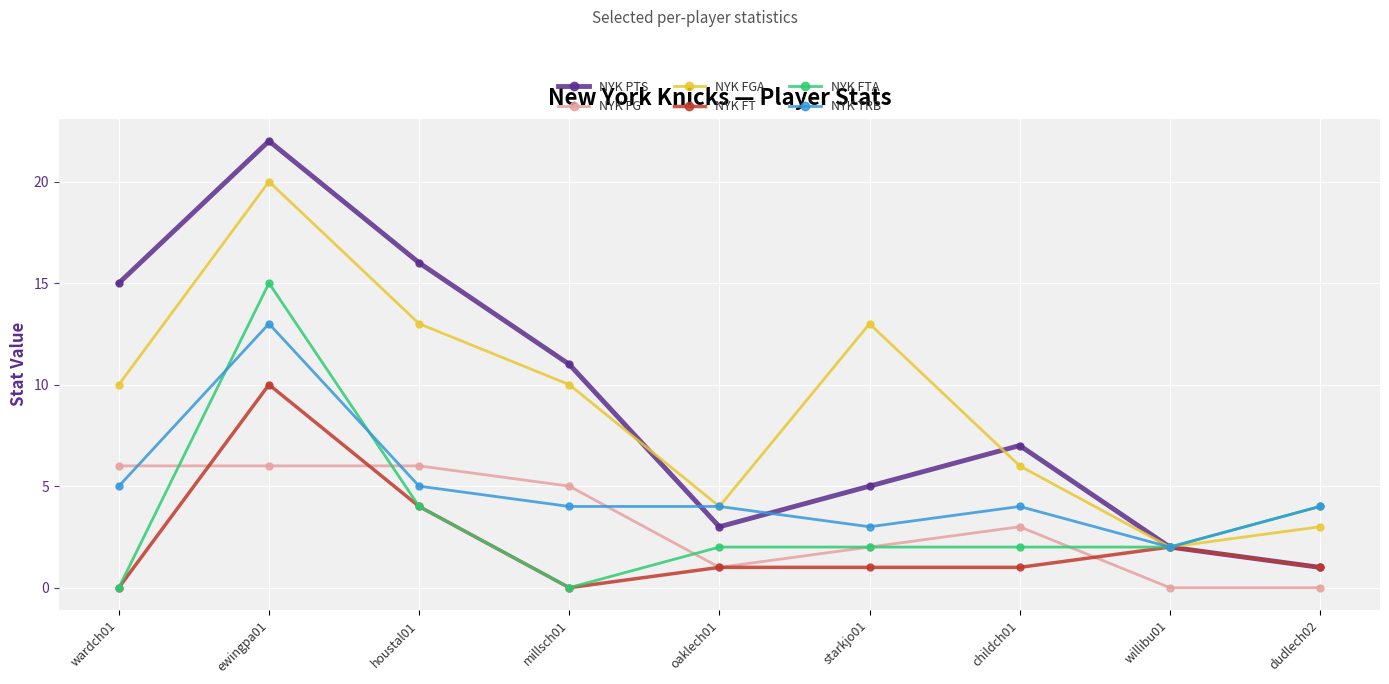

Reading left to right, transcribe all the data shown in this chart.

NYK PTS: wardch01=15	ewingpa01=22	houstal01=16	millsch01=11	oaklech01=3	starkjo01=5	childch01=7	willibu01=2	dudlech02=1
NYK FG: wardch01=6	ewingpa01=6	houstal01=6	millsch01=5	oaklech01=1	starkjo01=2	childch01=3	willibu01=0	dudlech02=0
NYK FGA: wardch01=10	ewingpa01=20	houstal01=13	millsch01=10	oaklech01=4	starkjo01=13	childch01=6	willibu01=2	dudlech02=3
NYK FT: wardch01=0	ewingpa01=10	houstal01=4	millsch01=0	oaklech01=1	starkjo01=1	childch01=1	willibu01=2	dudlech02=1
NYK FTA: wardch01=0	ewingpa01=15	houstal01=4	millsch01=0	oaklech01=2	starkjo01=2	childch01=2	willibu01=2	dudlech02=4
NYK TRB: wardch01=5	ewingpa01=13	houstal01=5	millsch01=4	oaklech01=4	starkjo01=3	childch01=4	willibu01=2	dudlech02=4